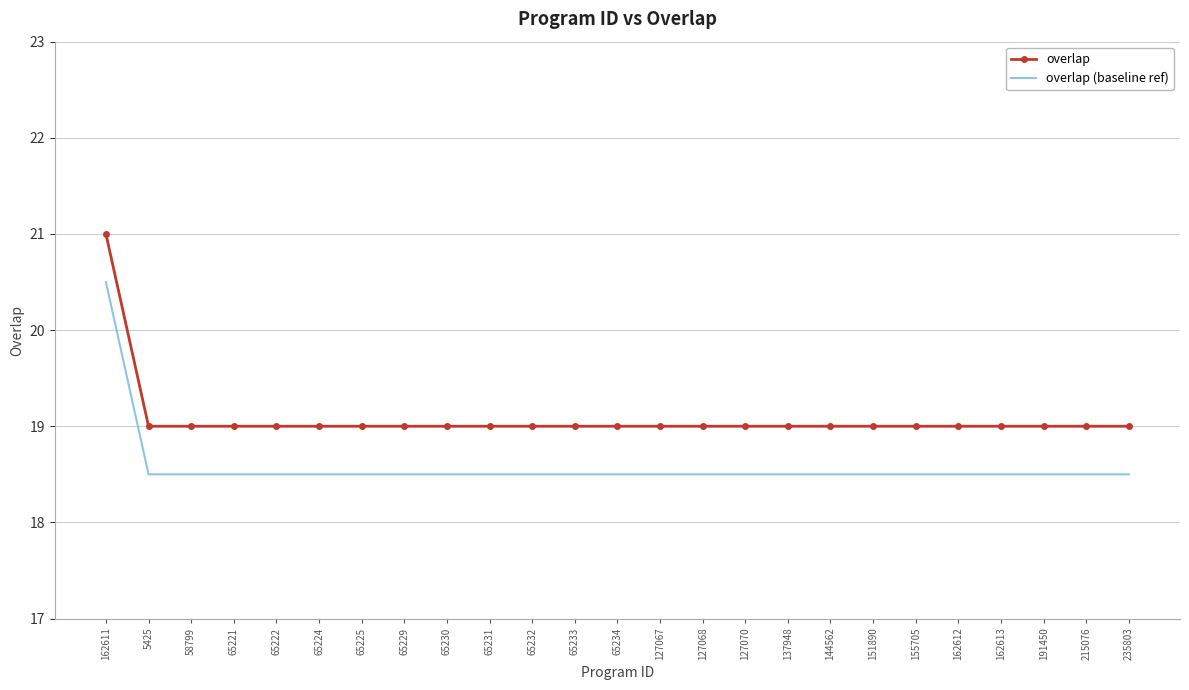

What position from the left is 162612?

21